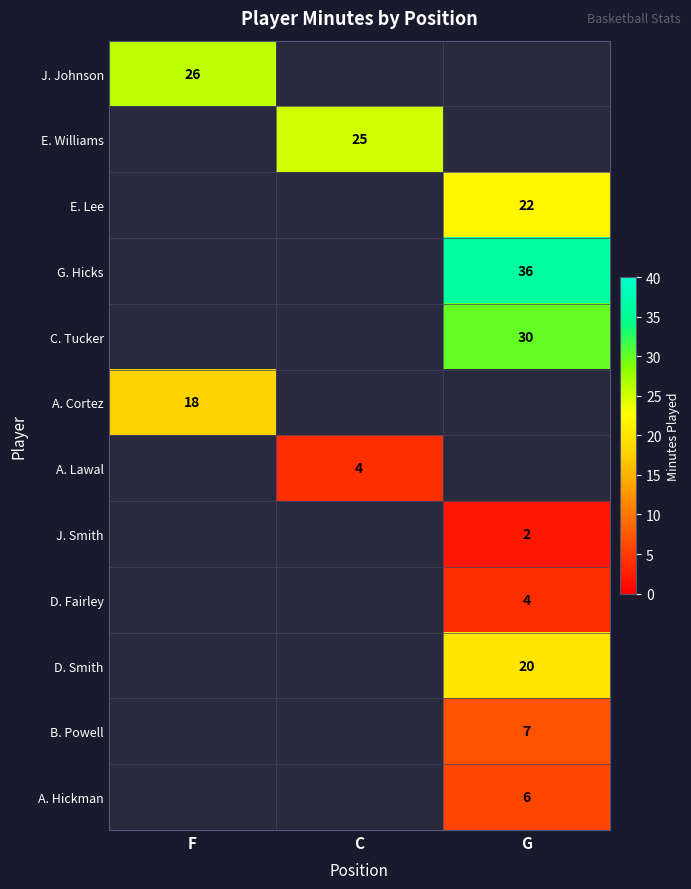

Is it true that A. Hickman equals 9 at G?

False